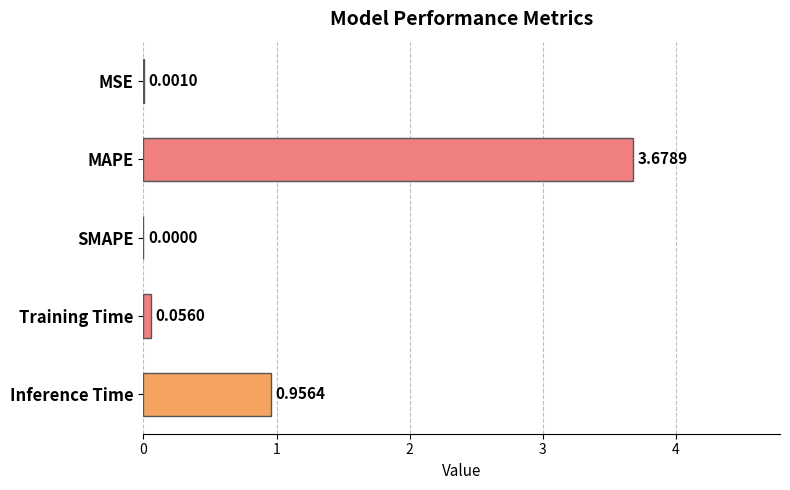

What is the change in value from Training Time to Inference Time?

+0.9